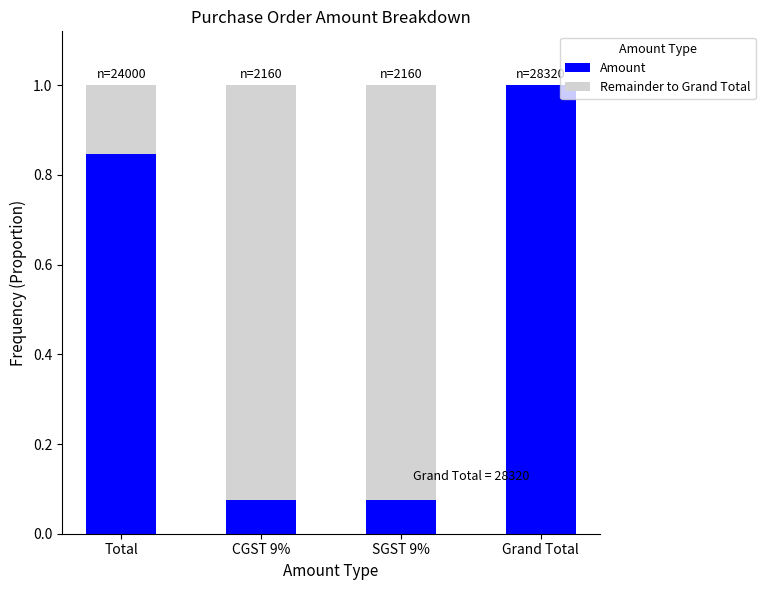

What is the average value of the Amount series?

0.5